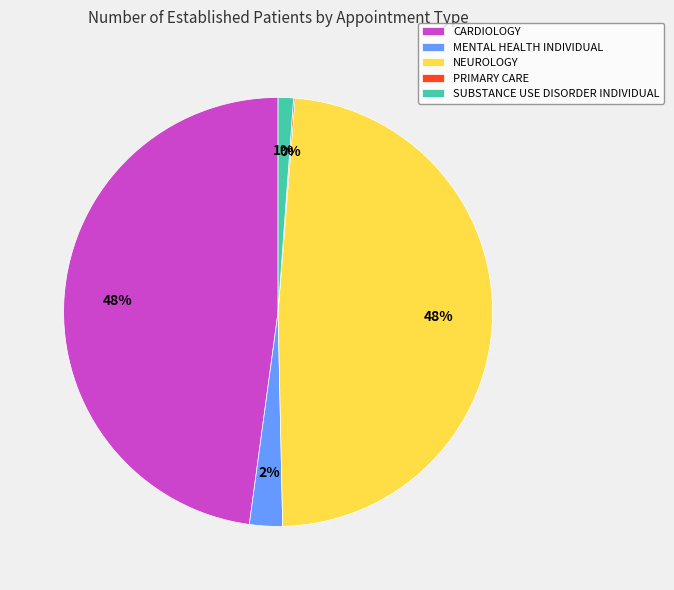

To the nearest percent, what is the difference between the largest and smallest slice percentages?

48%